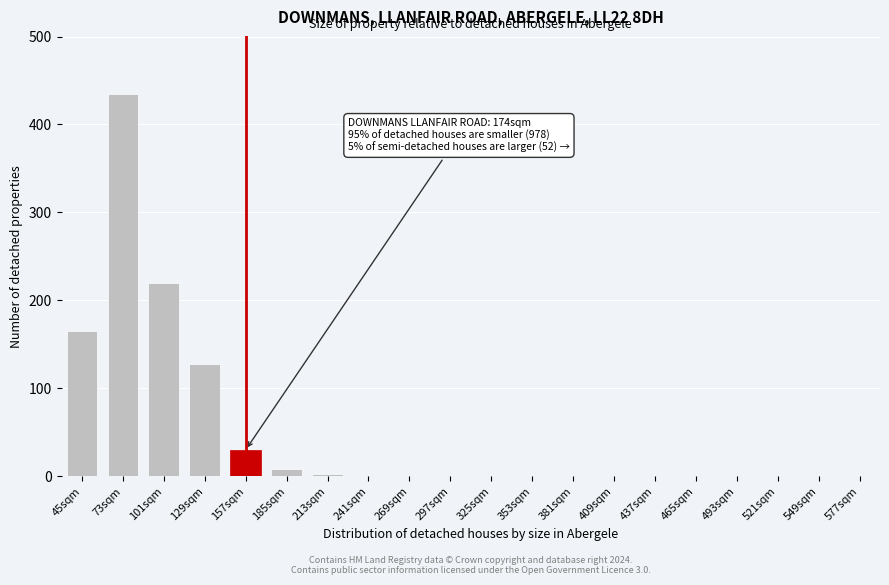

Which has a higher value, 437sqm or 45sqm?

45sqm